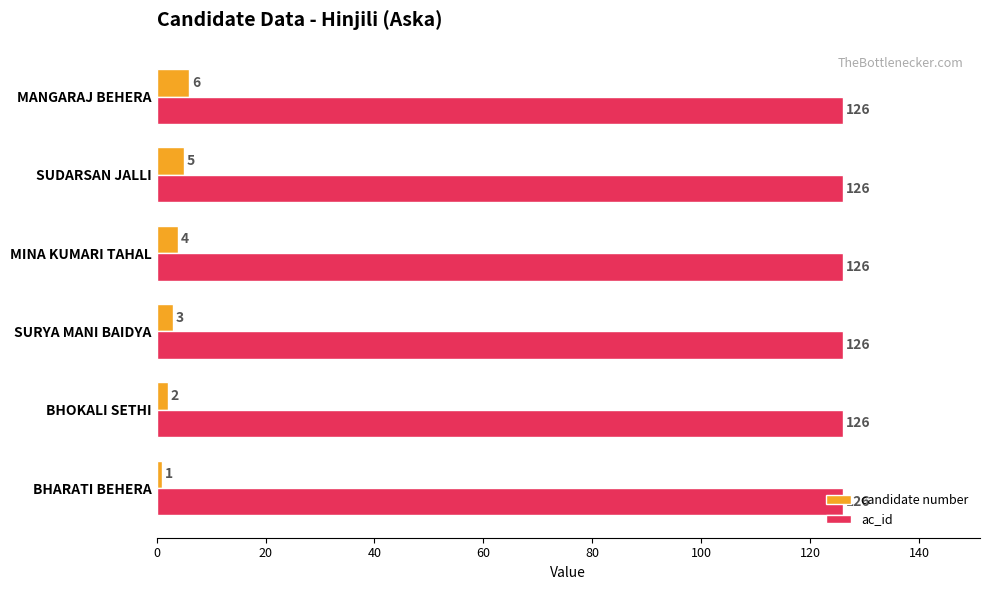

At which category does the chart reach its minimum across all series?

BHARATI BEHERA